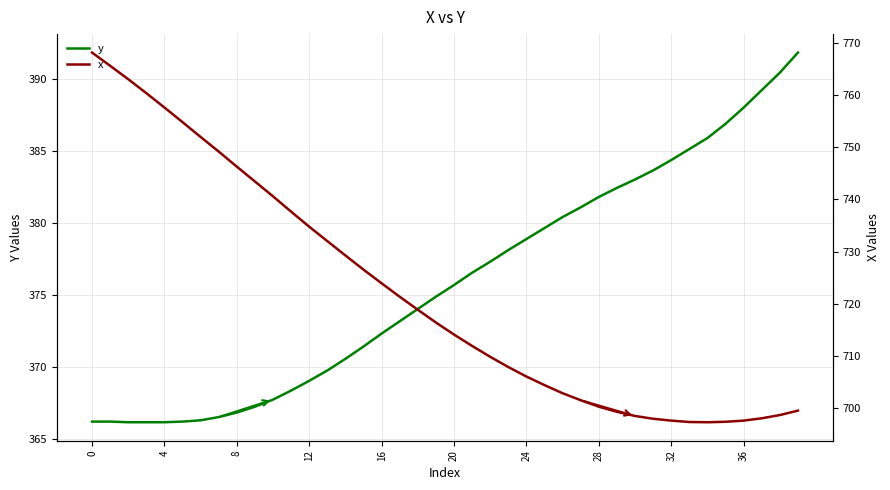

How many data points in x are less than 716?

20